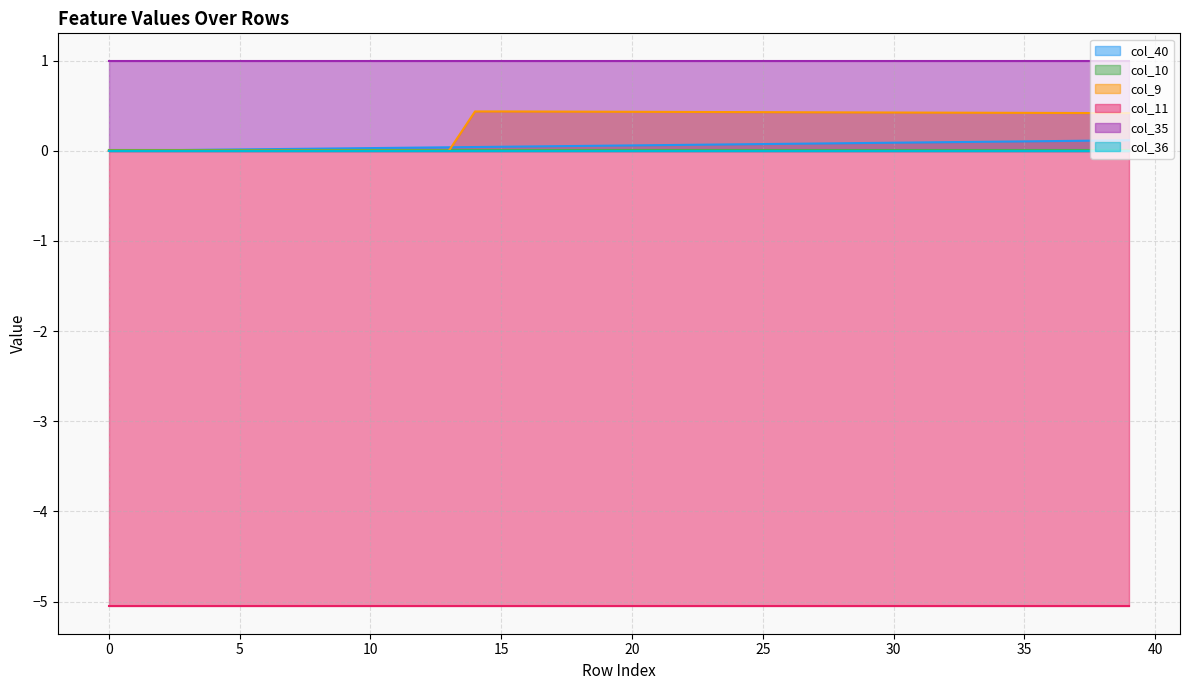

How many categories are shown in the chart?

40